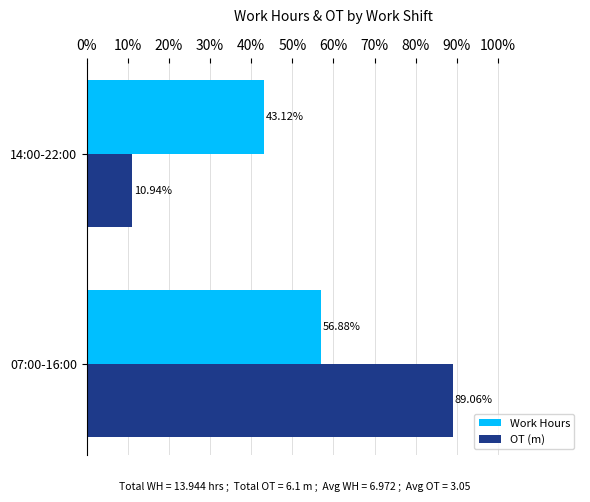

What is the greatest value displayed?

89.1